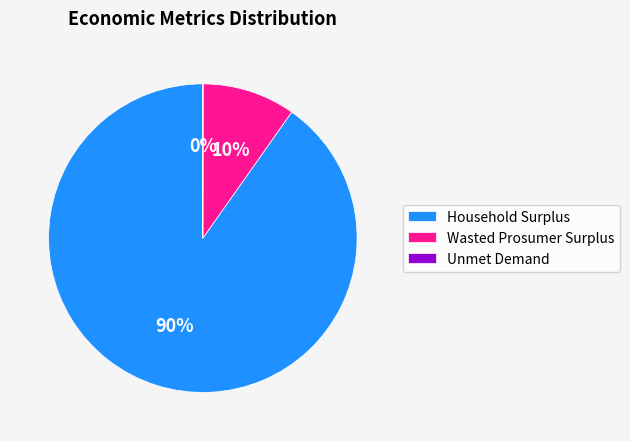

Which slice is the largest?

Household Surplus